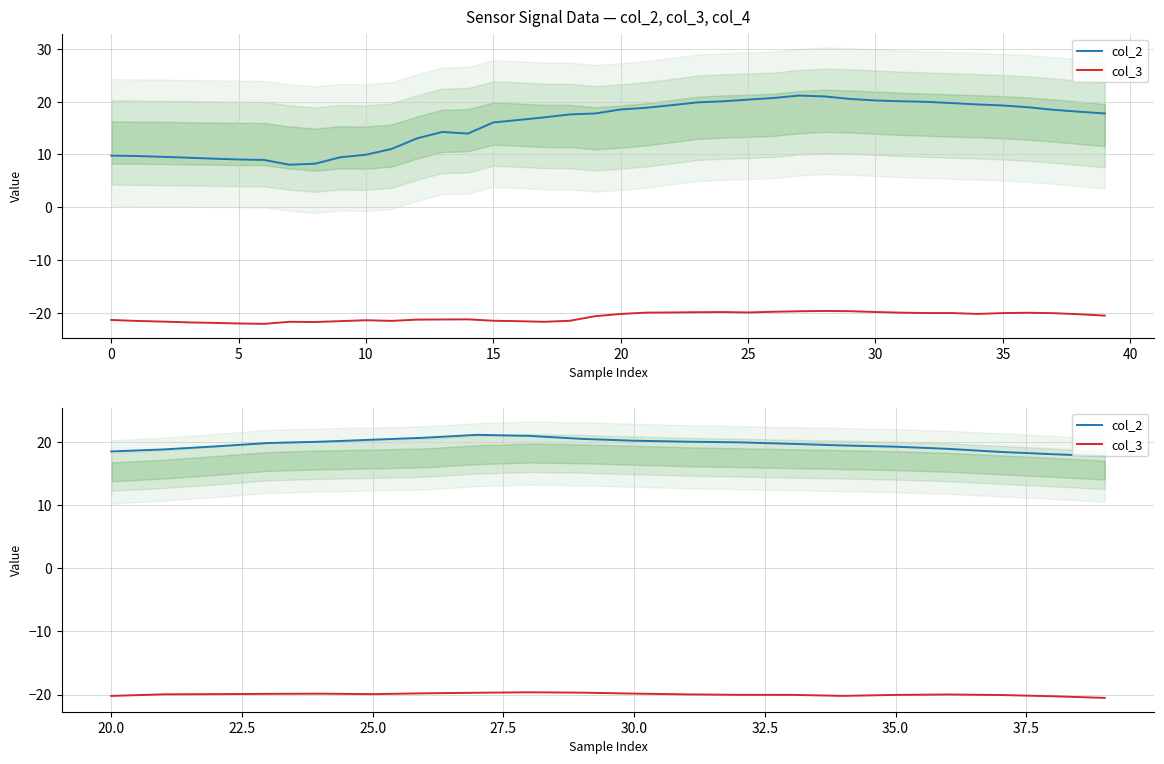

True or false: col_3 and col_2 cross at least once.

False